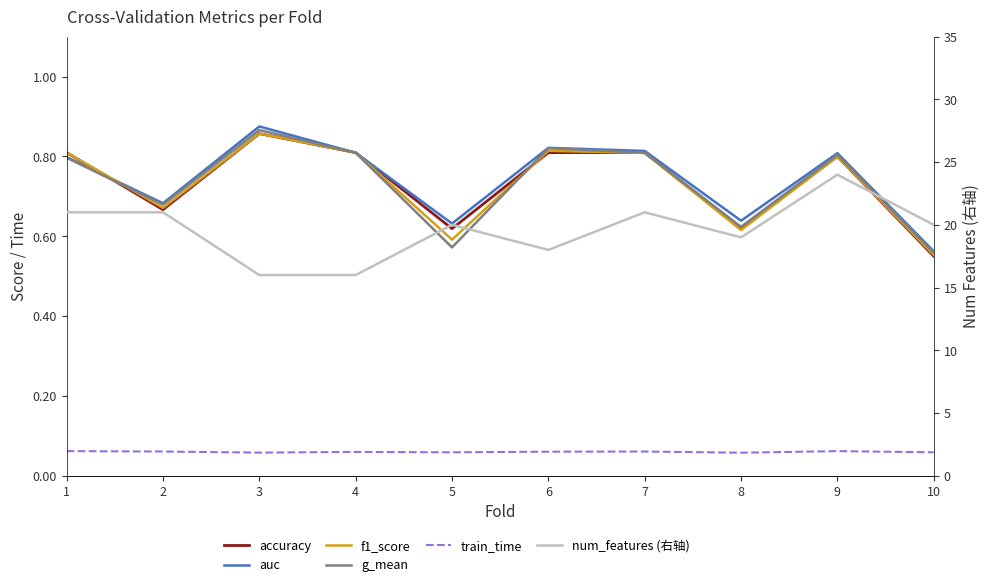

Does the chart display data point markers on the line(s)?

No